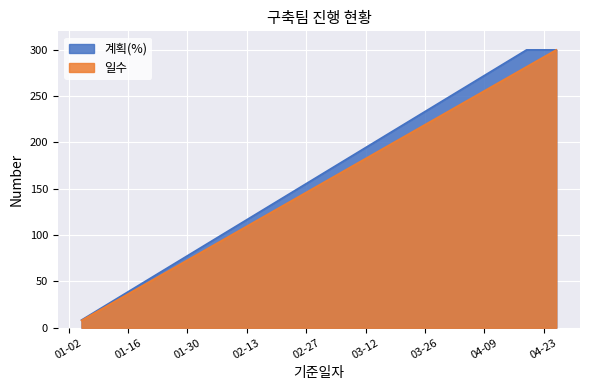

Is the value of 계획(%) at 2024-03-22 greater than the value of 일수 at 2024-04-05?

No